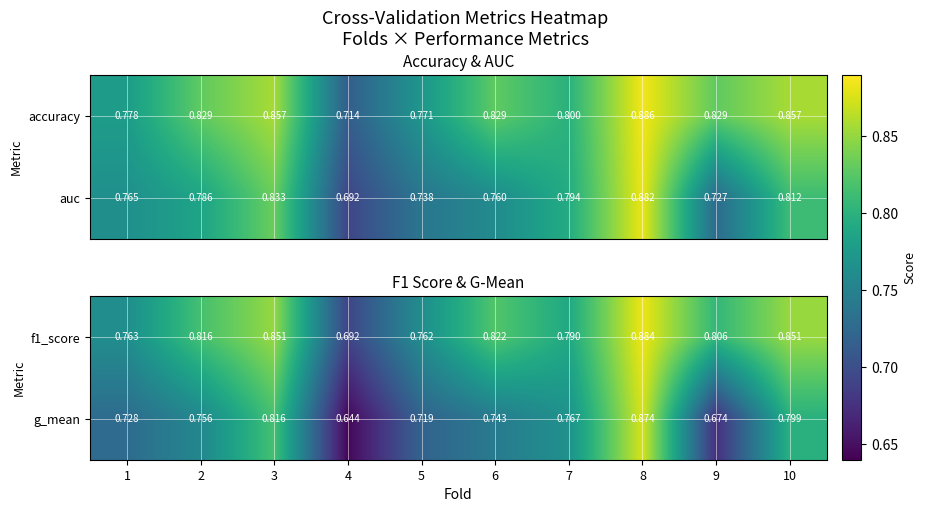

Is the value of f1_score at 3 greater than the value of g_mean at 5?

Yes